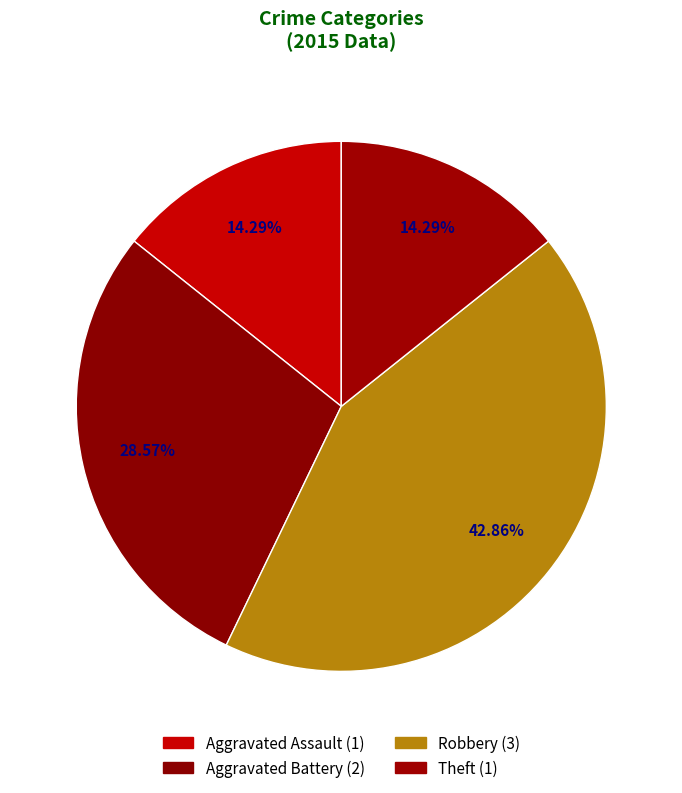

What is the smallest slice in the pie chart?

Aggravated Assault